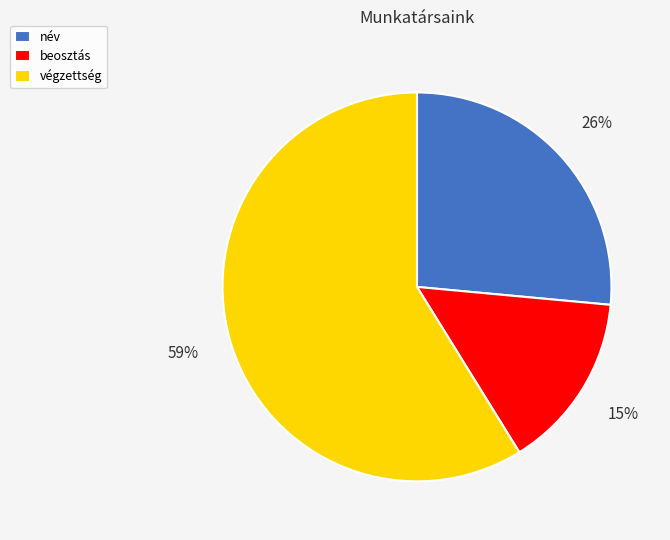

Is the sum of név and beosztás greater than half?

No